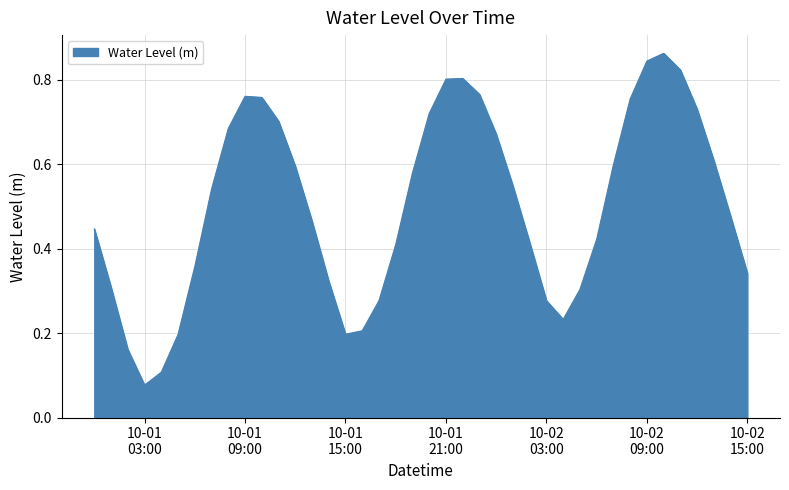

How many lines are shown in the chart?

1